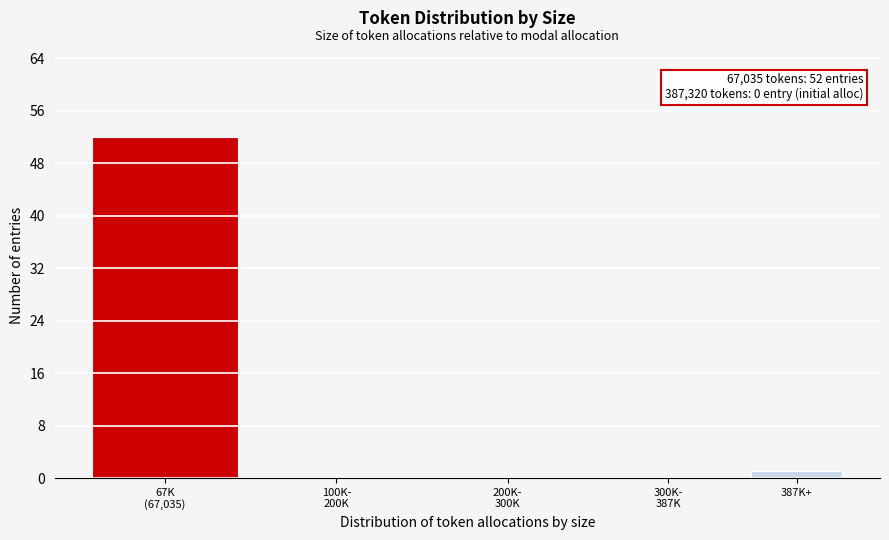

What is the greatest value displayed?

52